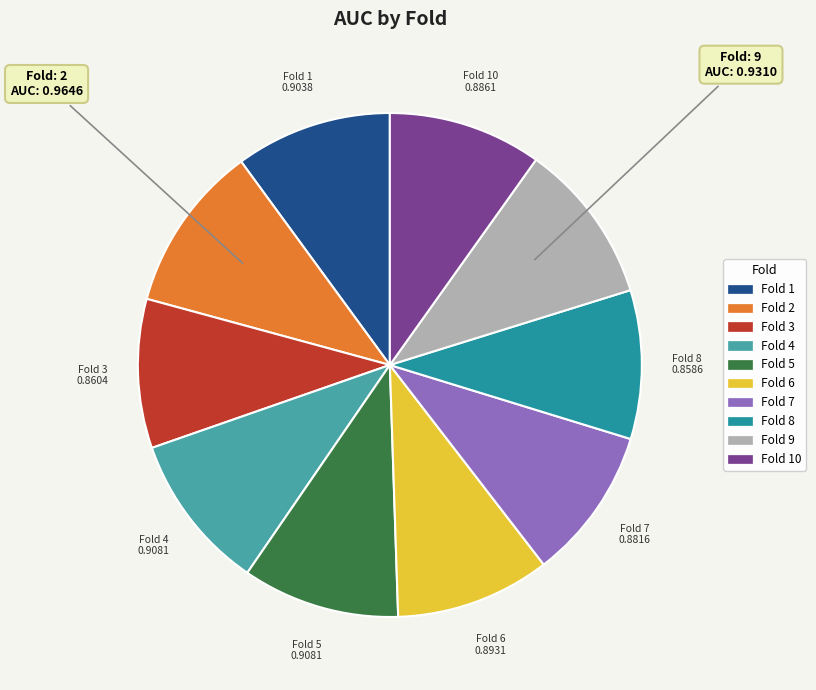

Is there any slice that represents more than half of the pie?

No